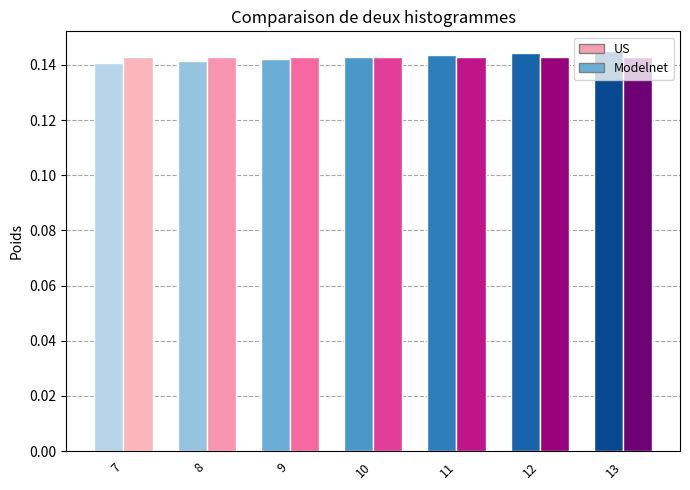

What is the total value across all series at 11?

0.3